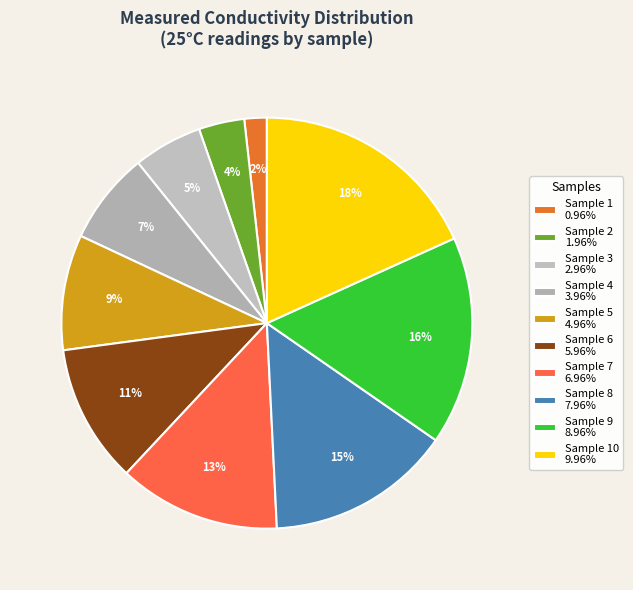

Count the number of slices in the pie.

10